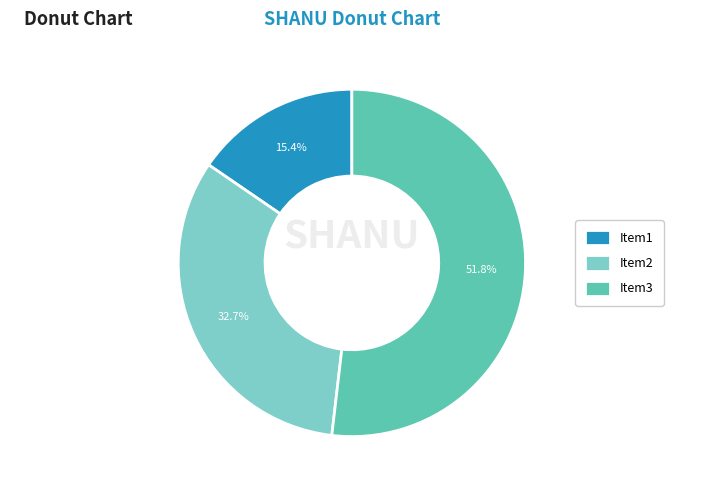

What is the total percentage of Item2 and Item3?

84.6%